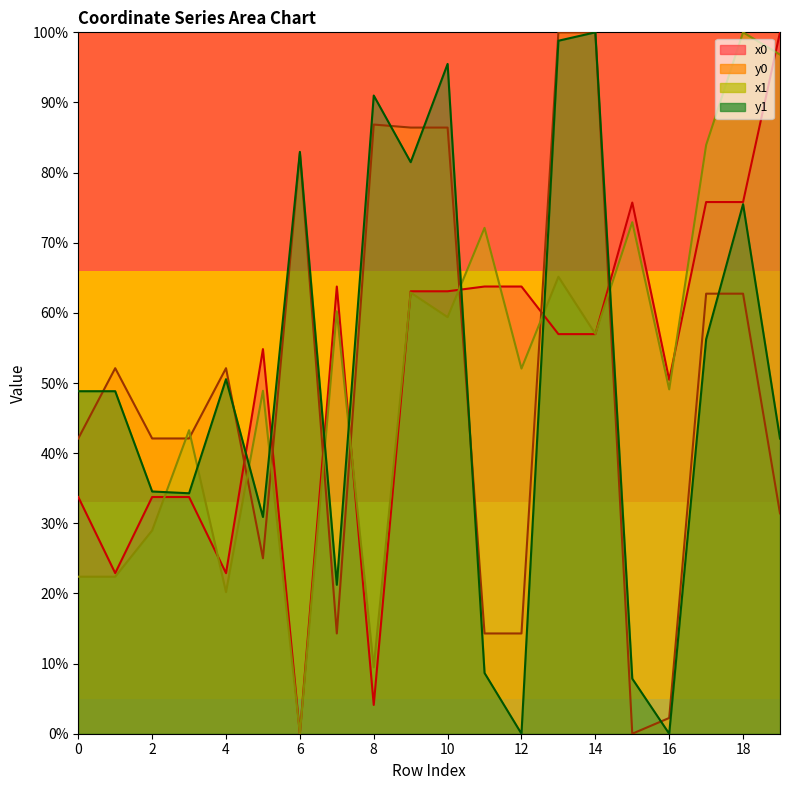

At which category does x0 reach its first local peak?

5